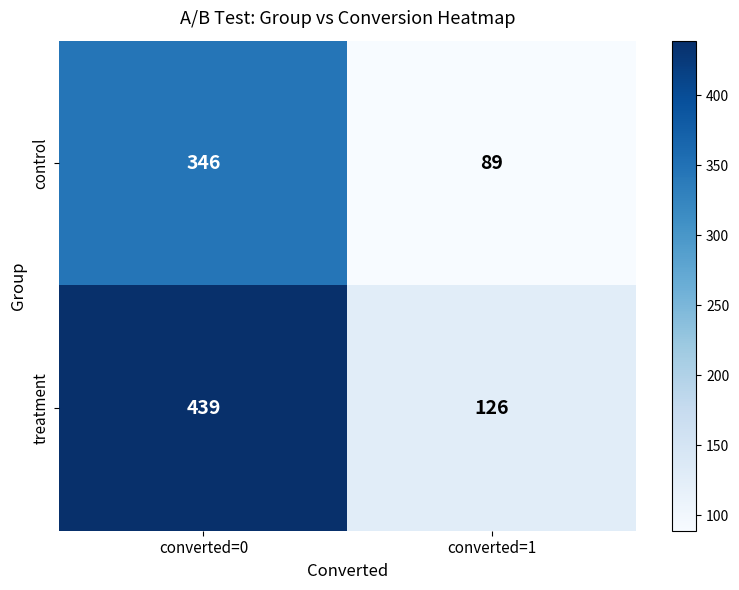

At which category is the sum across all series the highest?

converted=0